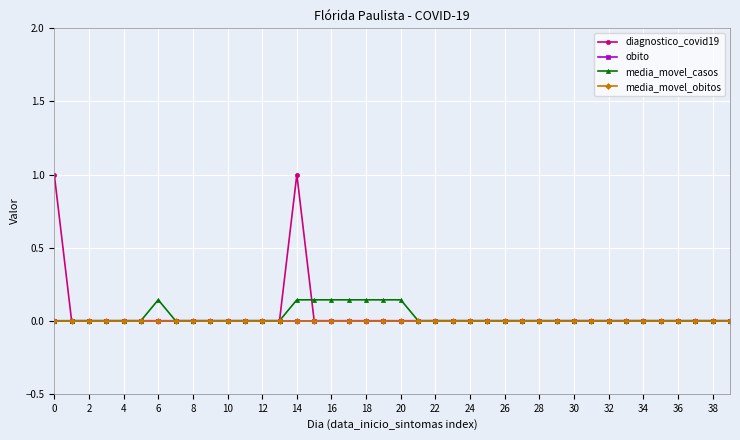

True or false: media_movel_obitos and obito cross at least once.

False